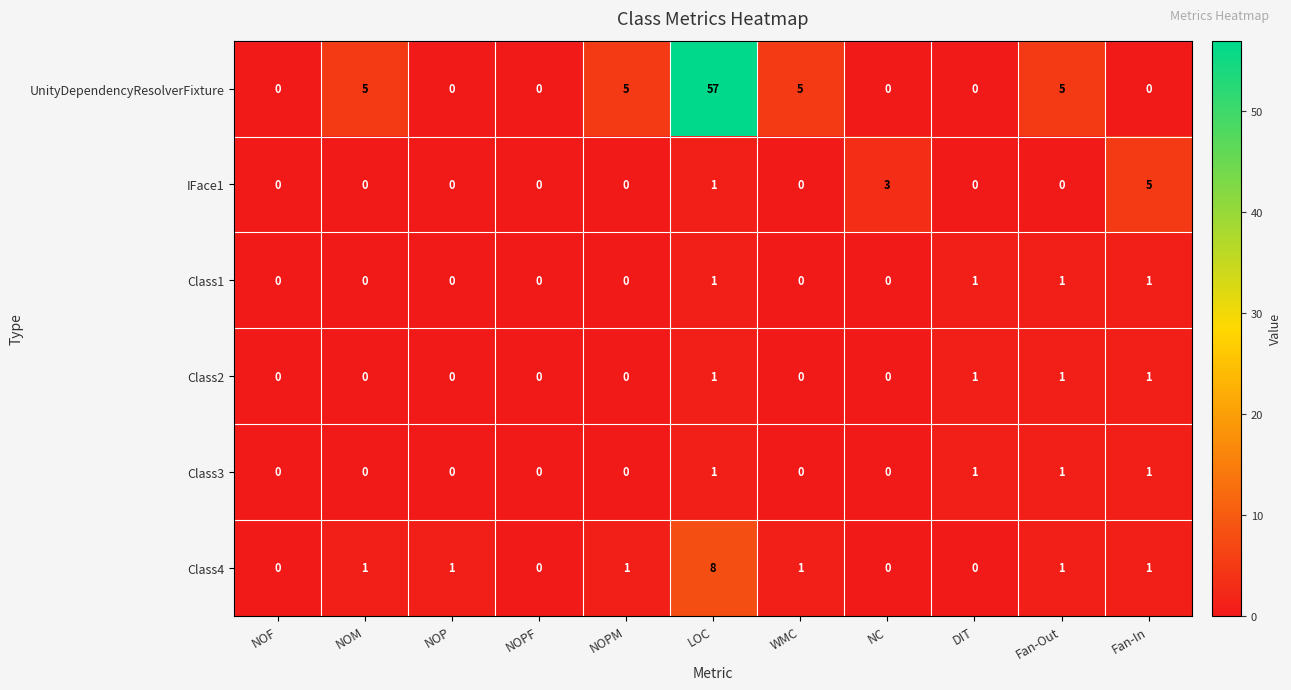

Which series has the widest spread of values?

UnityDependencyResolverFixture